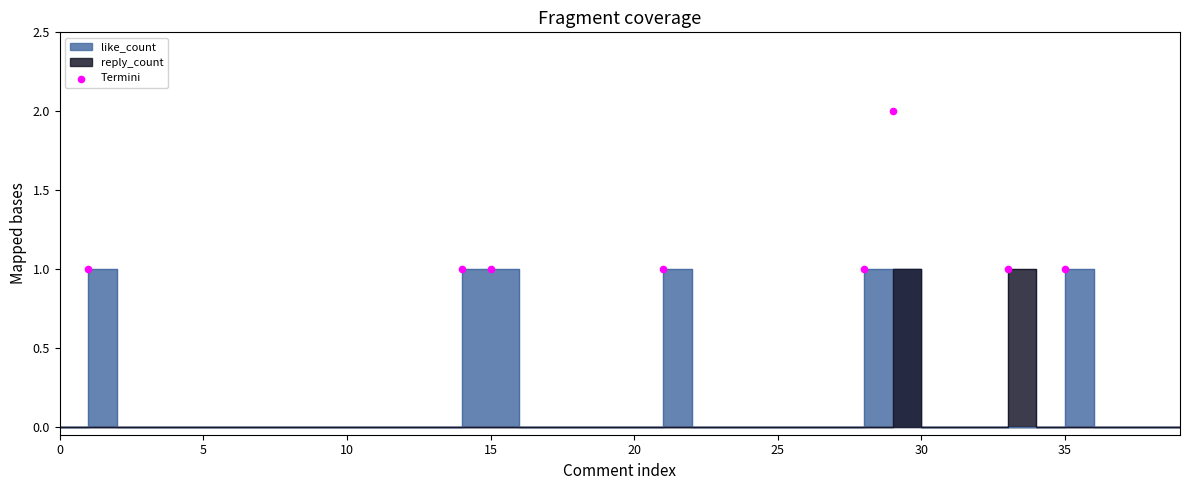

What is the ratio of the value at 25 to the value at 0?

2.0